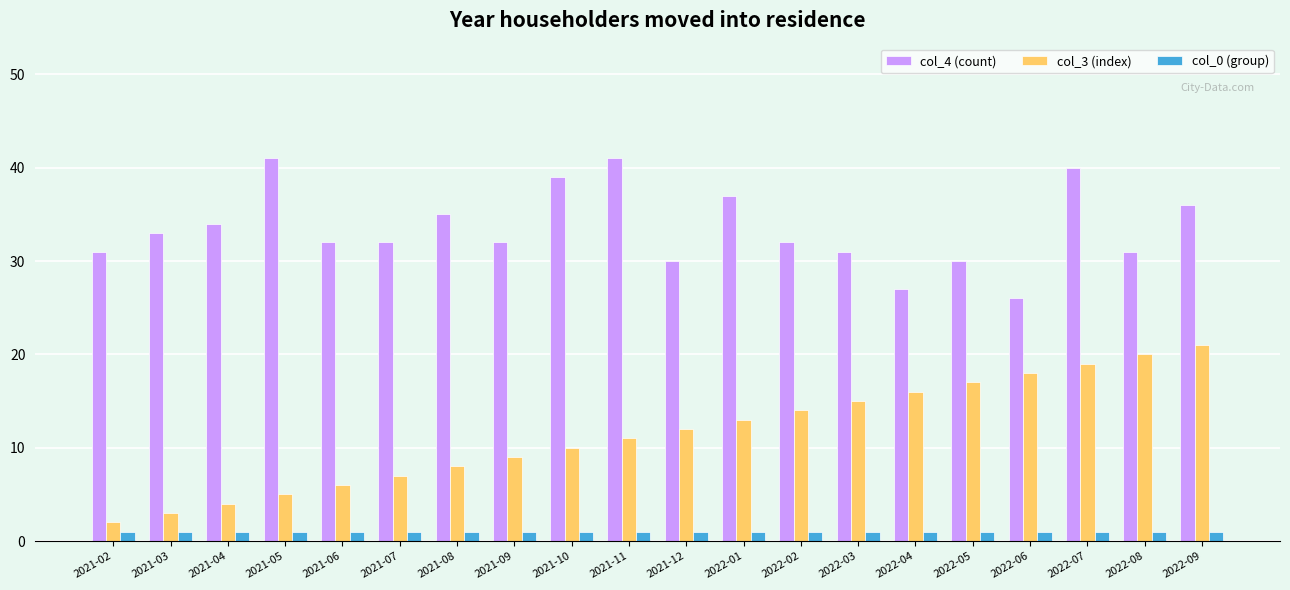

Does the chart contain any negative values?

No